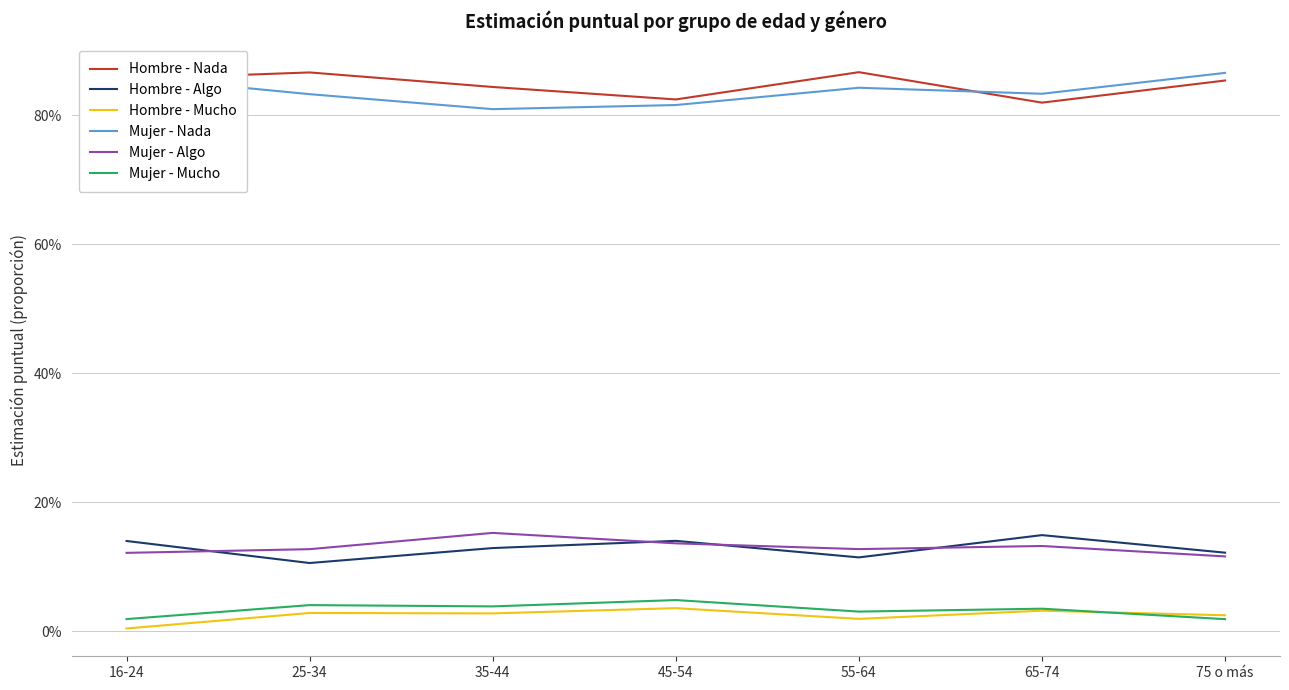

Is it true that Mujer - Algo equals 0.2 at 16-24?

False